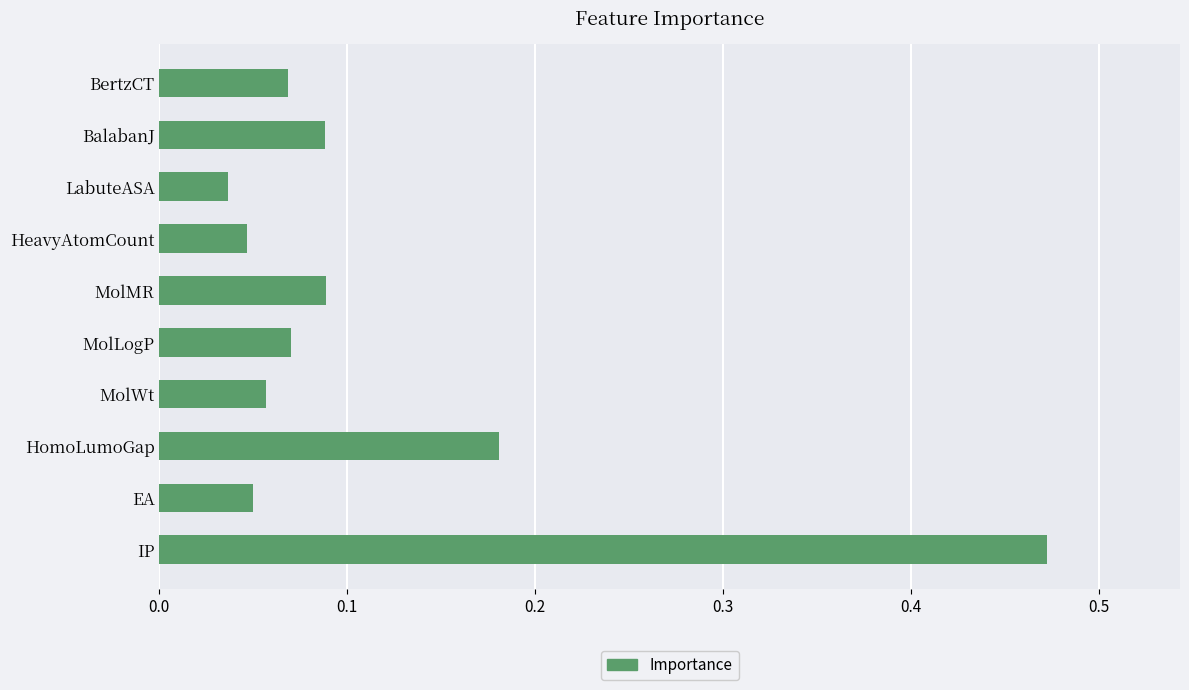

What is the sum of all values?

1.2